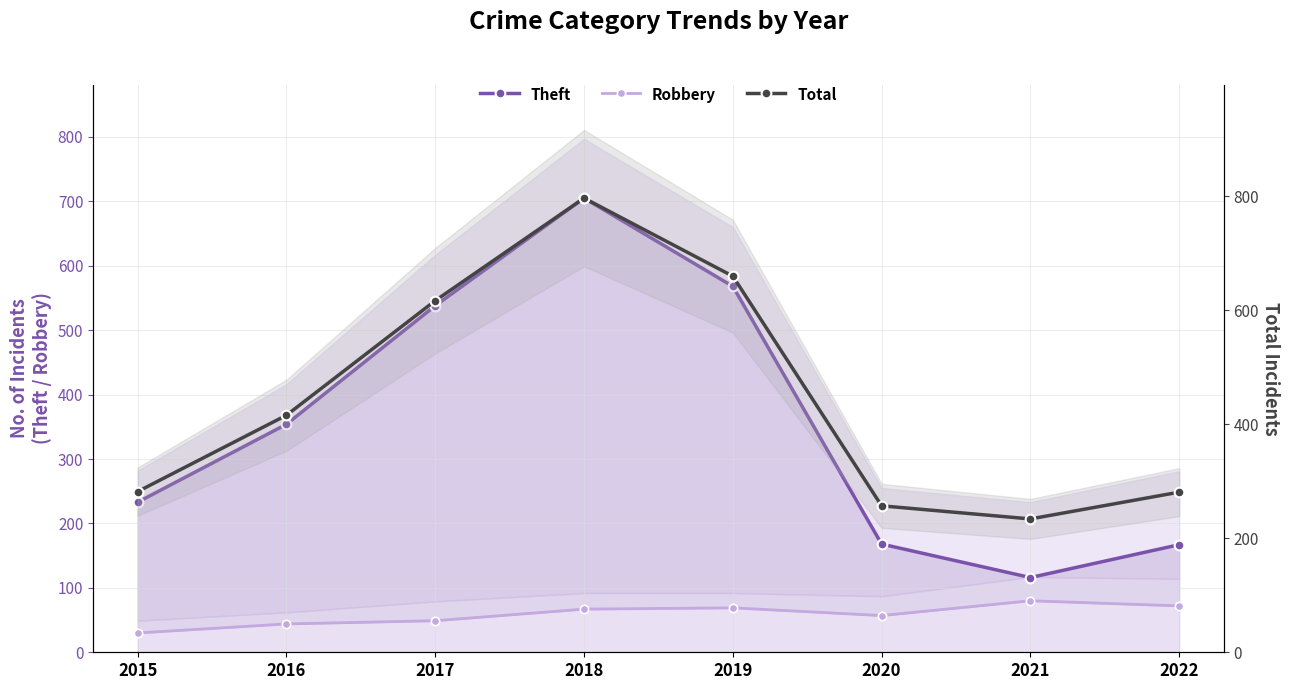

What is the highest value of the Theft series?

705